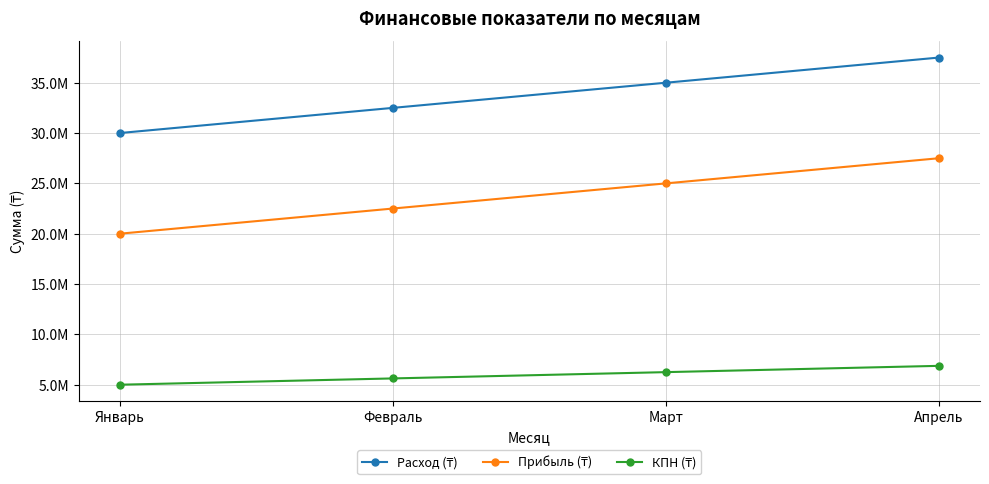

True or false: КПН (₸) has a value of 2858956 at Январь.

False